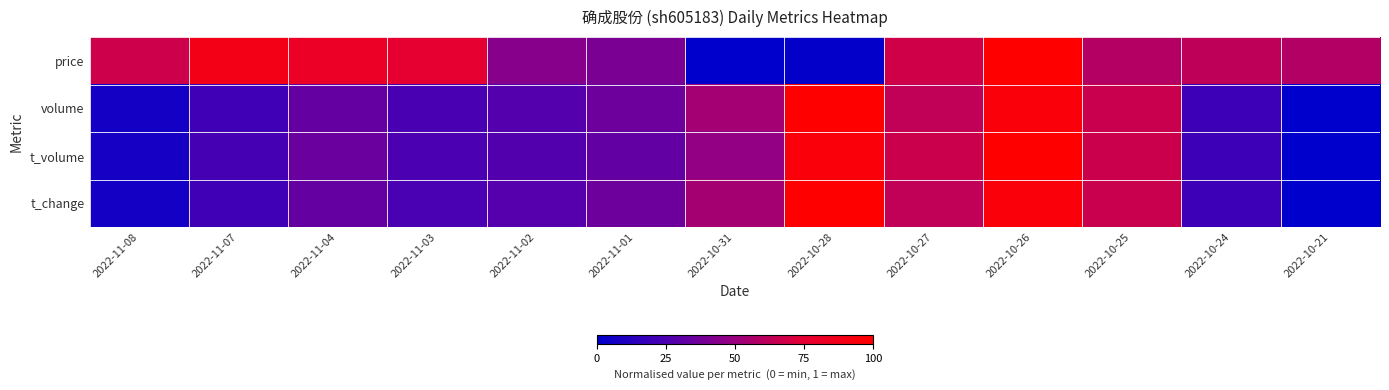

Which series has the widest spread of values?

price